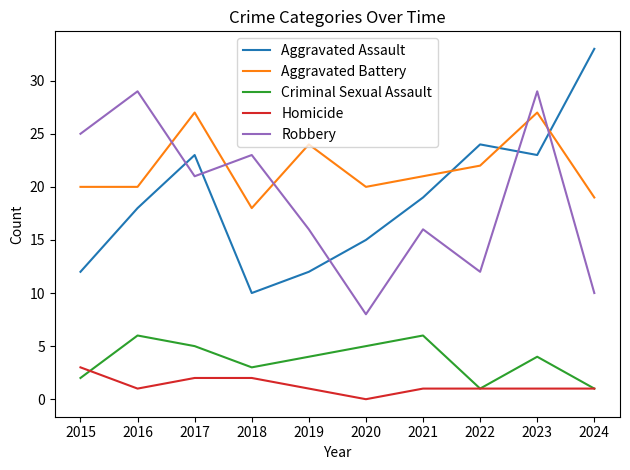

True or false: Criminal Sexual Assault and Aggravated Assault intersect in this chart.

False